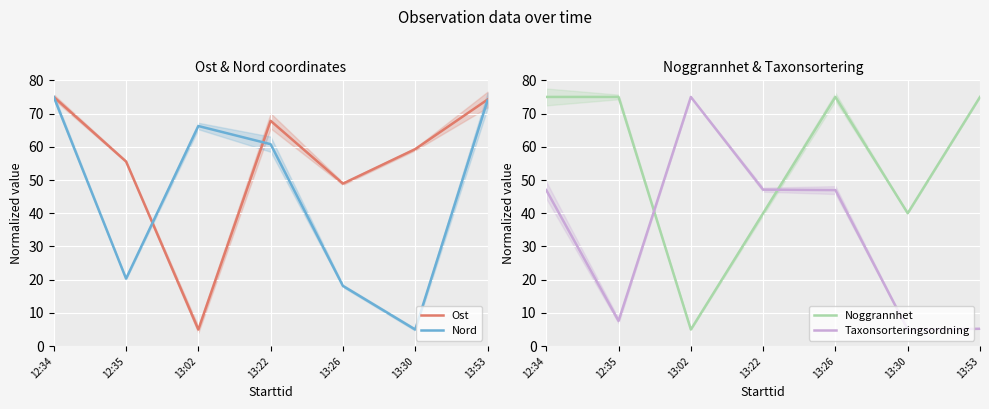

What is the difference between the maximum and minimum values in the Noggrannhet series?

70.0